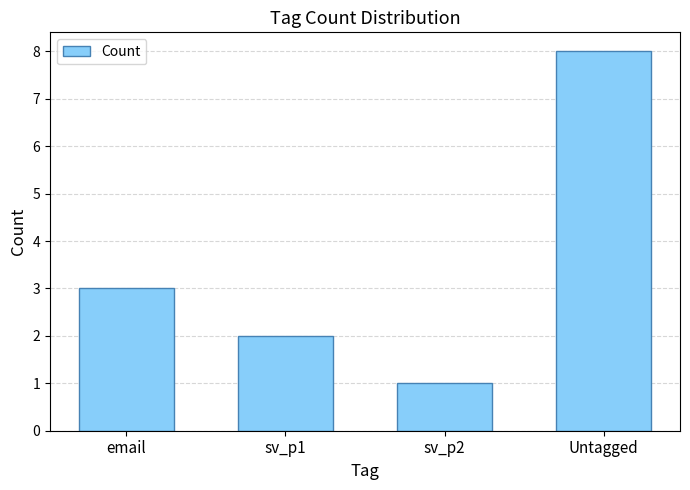

Count the values in the range 2 to 8.

3